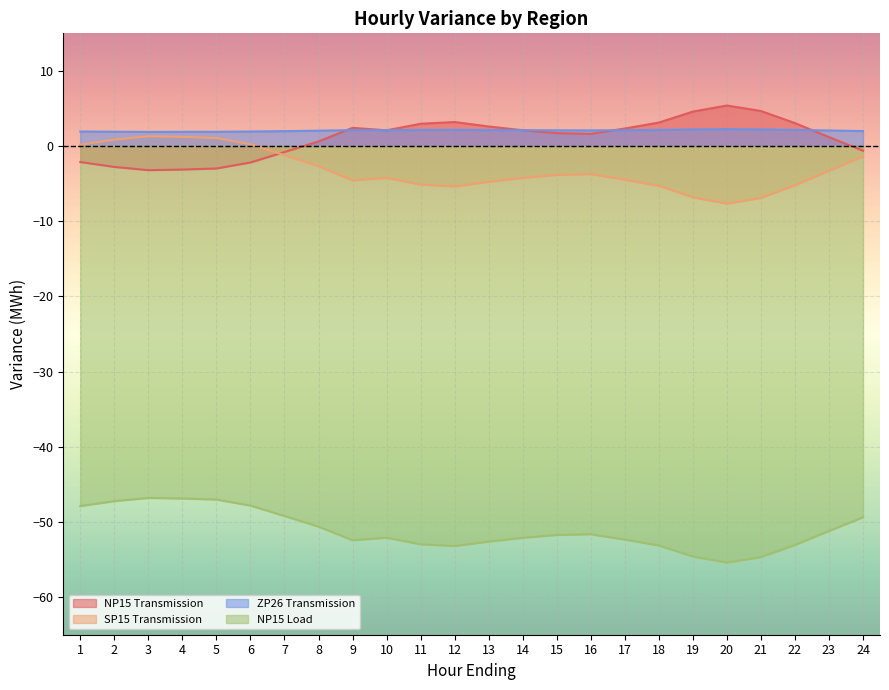

True or false: ZP26 Transmission and NP15 Load intersect in this chart.

False